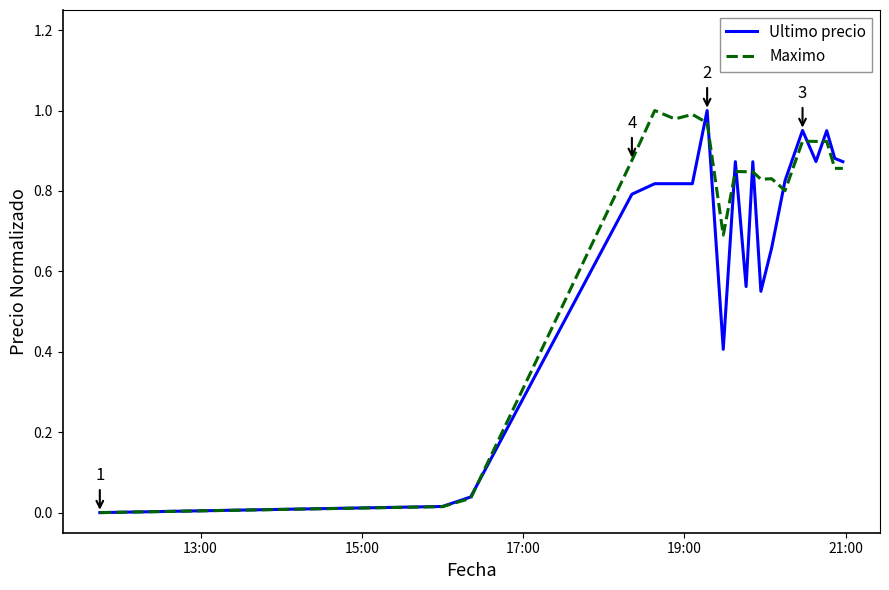

List the series in order of their overall mean, highest first.

Maximo, Ultimo precio